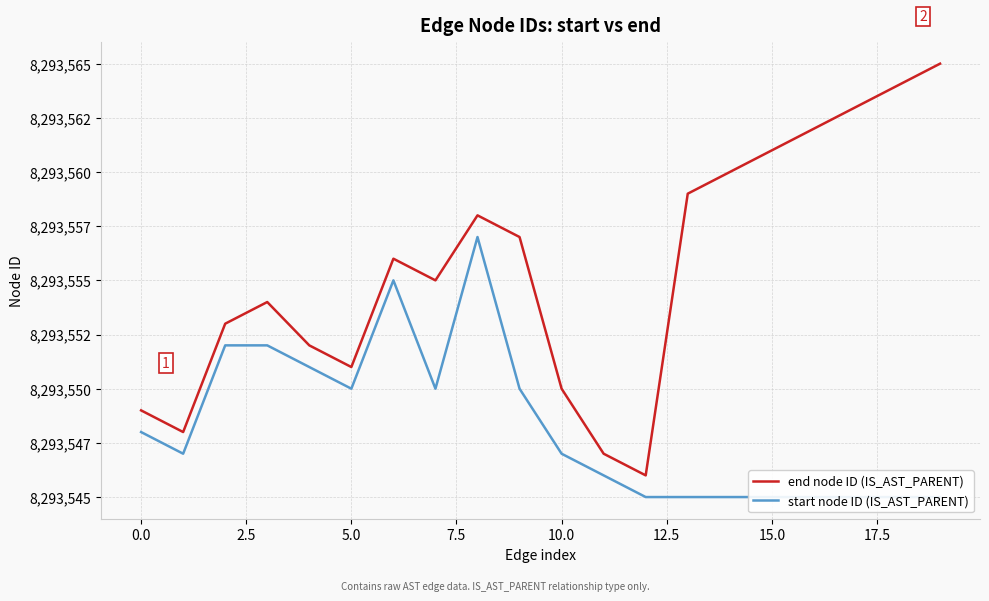

At 7.5, list the series in order from largest to smallest.

end node ID (IS_AST_PARENT), start node ID (IS_AST_PARENT)